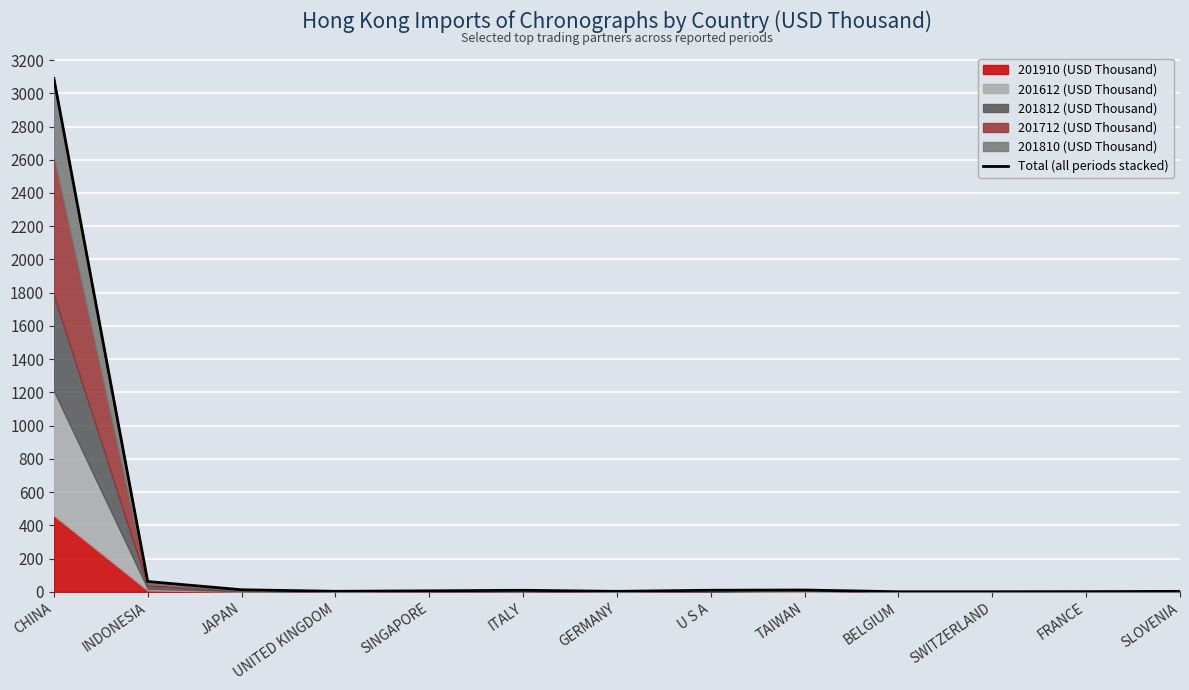

Which has a higher value, CHINA or SINGAPORE?

CHINA